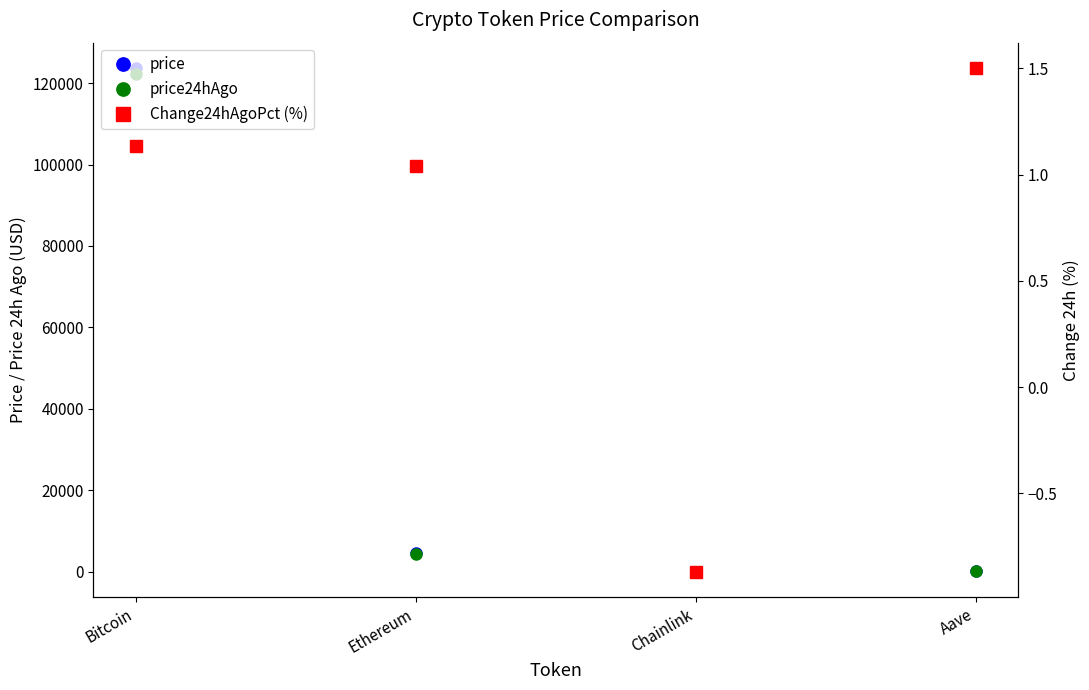

Does the chart display data point markers on the line(s)?

Yes